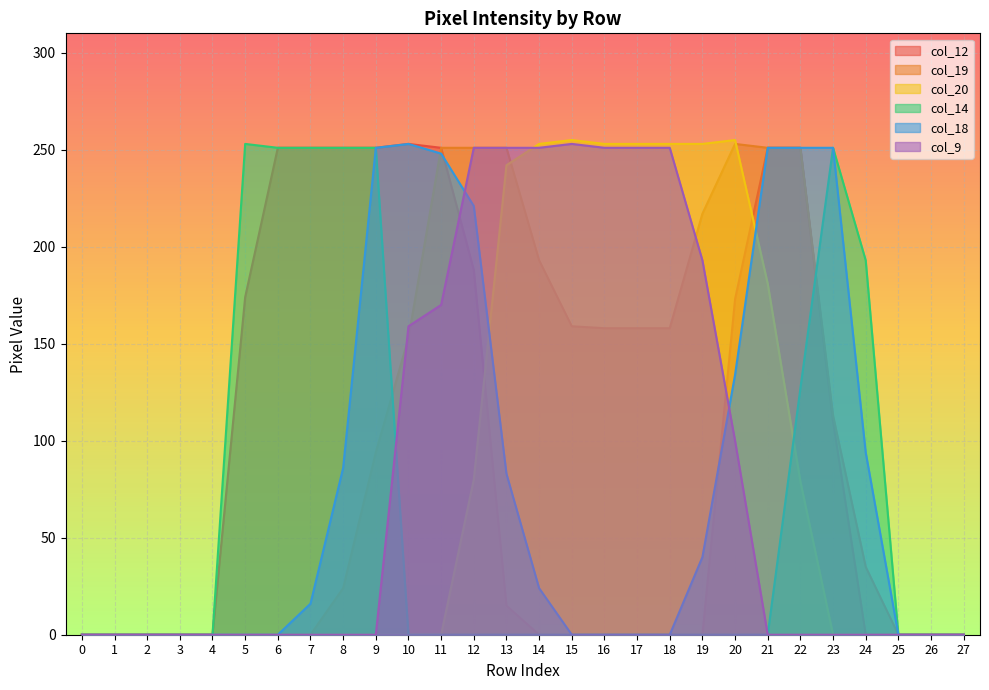

Does the chart display data point markers on the line(s)?

No